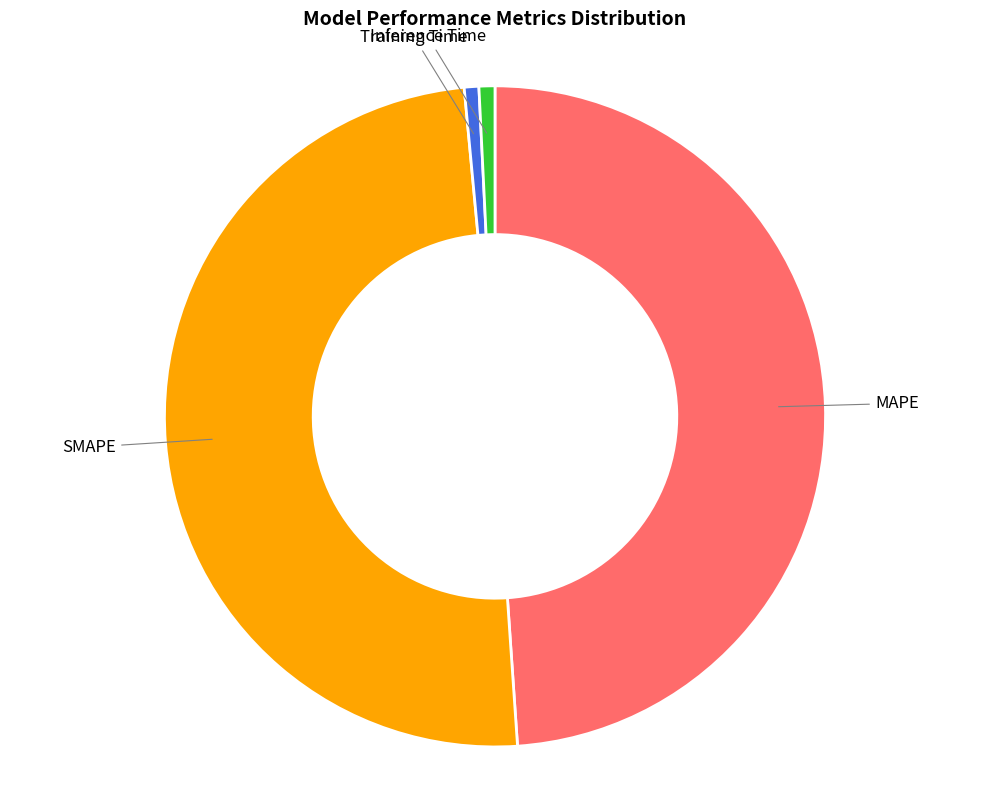

Count the number of slices in the pie.

4